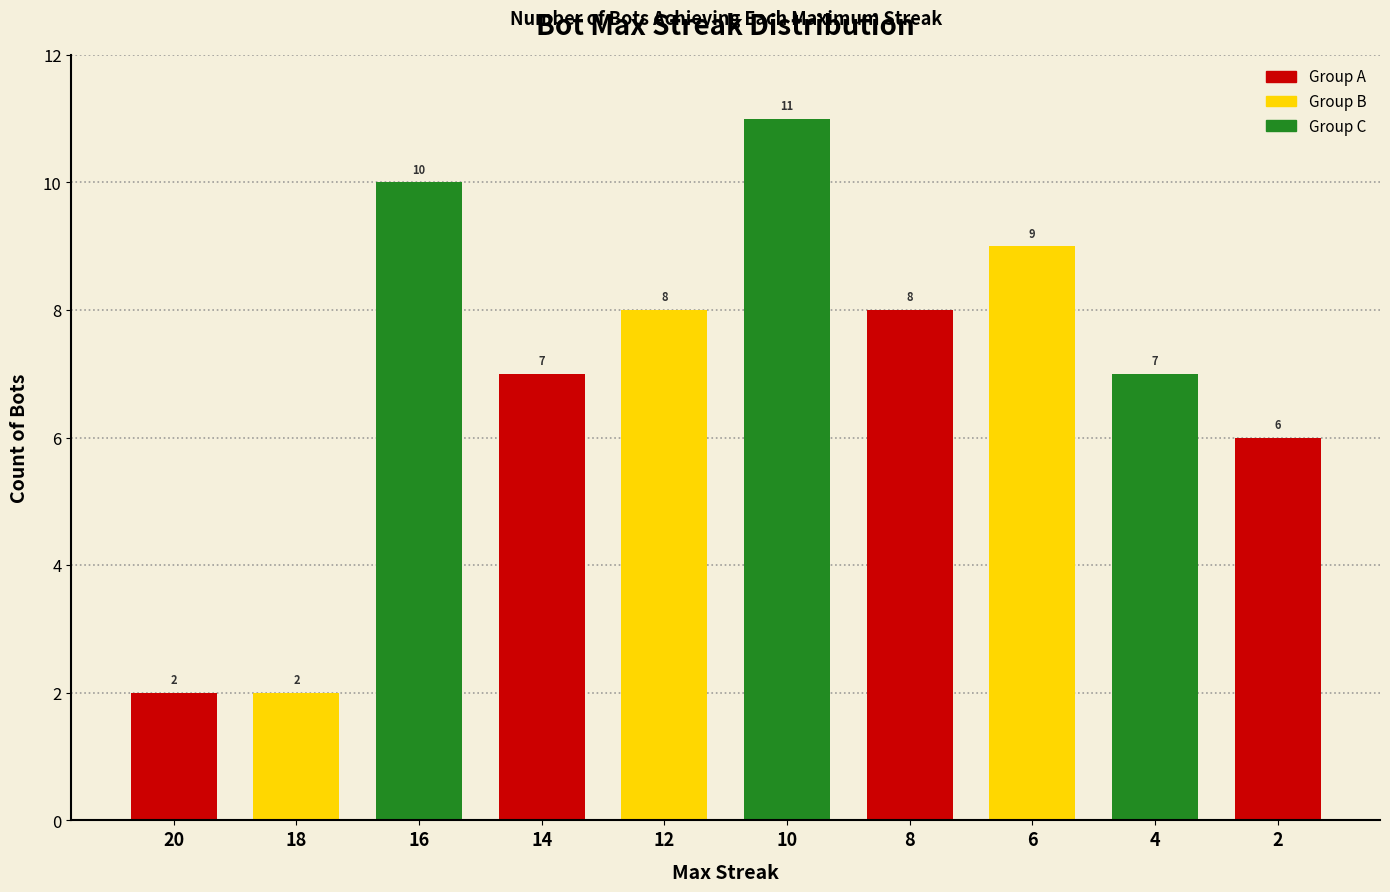

What is the average value?

7